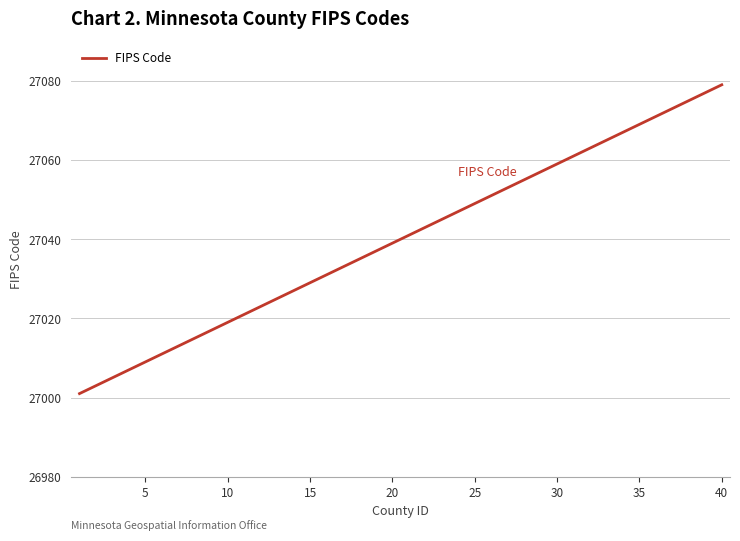

What is the greatest value displayed?

27079